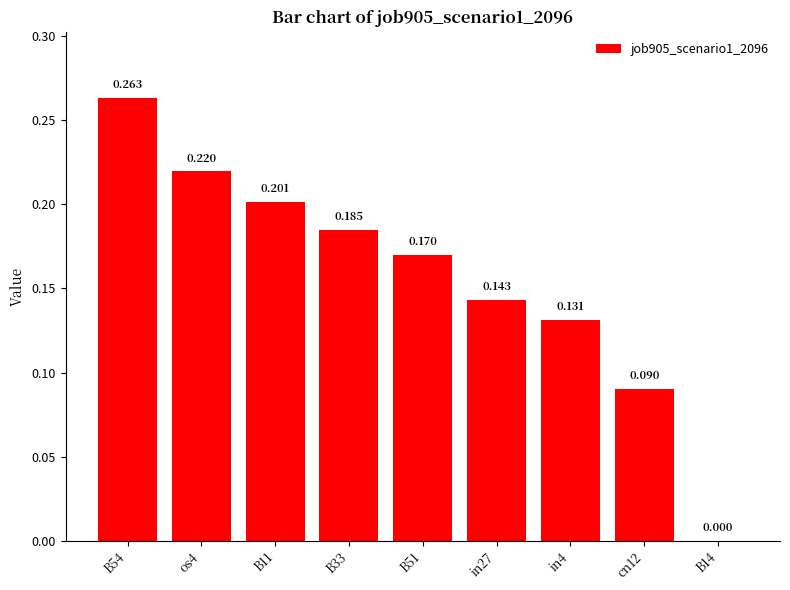

Where is the data nearest to the value 0?

B14